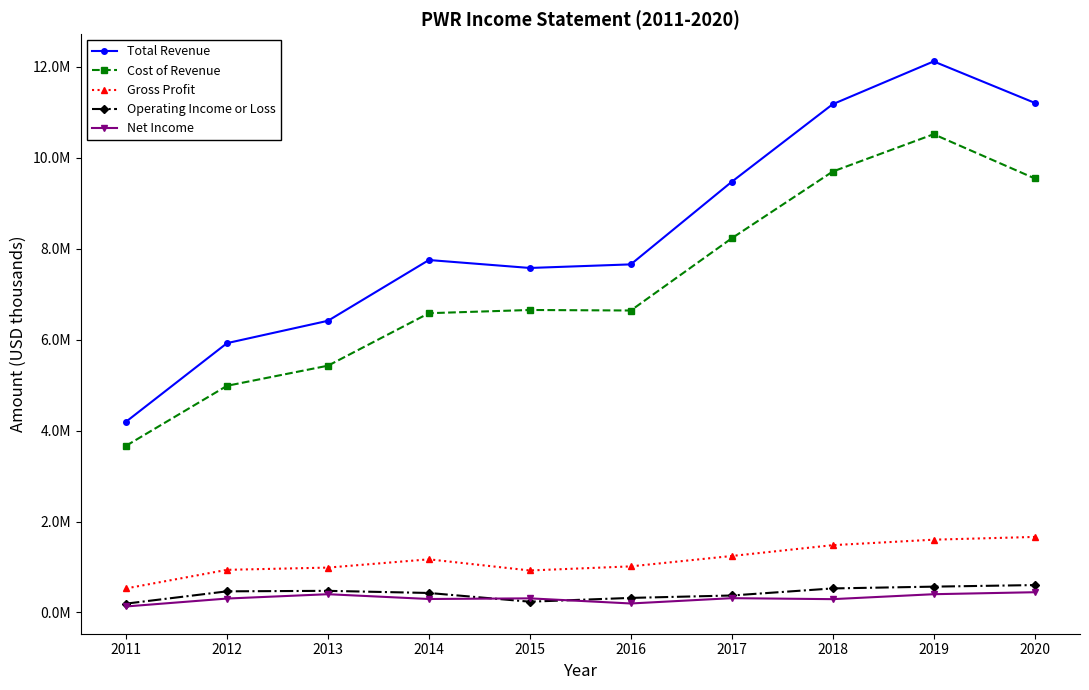

What is the lowest value of the Gross Profit series?

529100